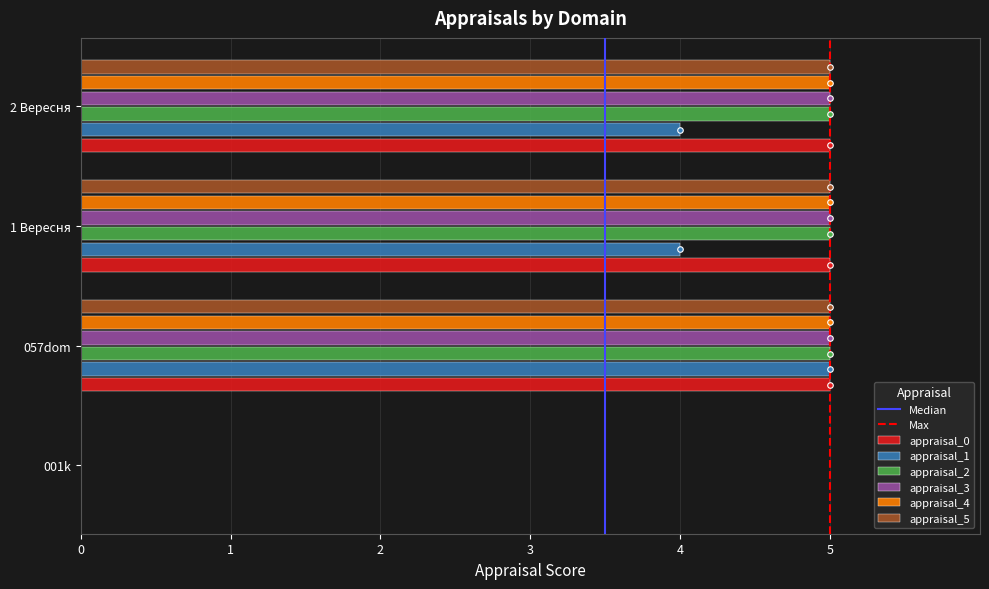

Between 057dom and 1 Вересня, which series saw the biggest shift?

appraisal_1